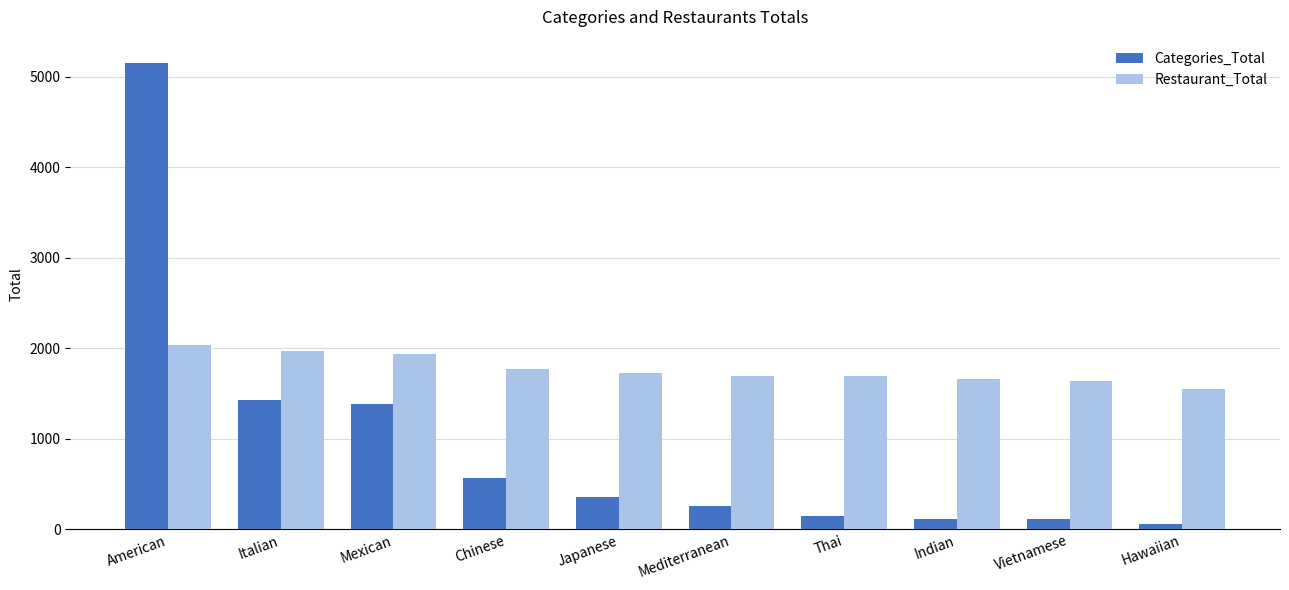

At how many categories does at least one series exceed 2325?

1